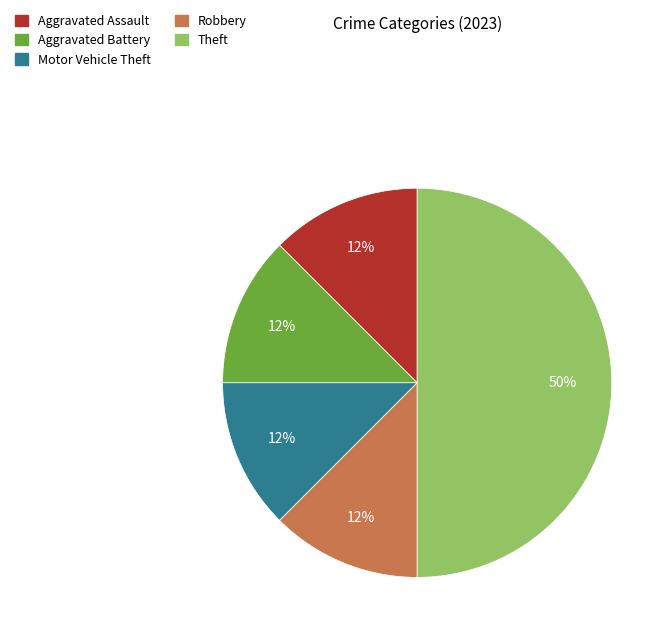

Is Aggravated Battery the majority of the pie?

No